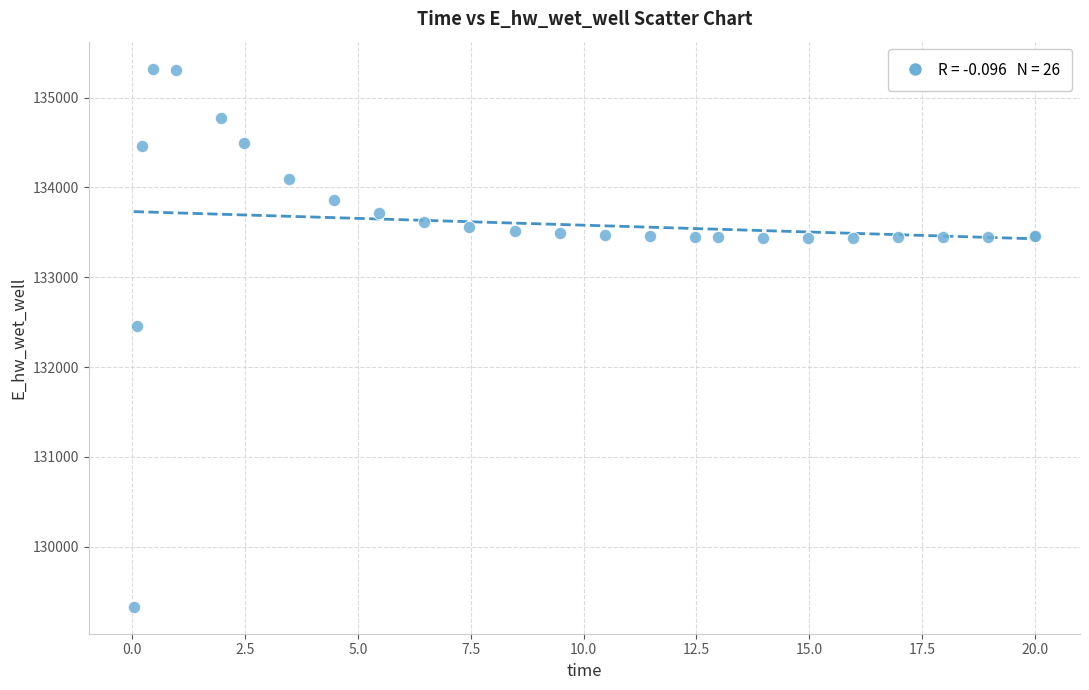

What Y value in the scatter plot is closest to 132326?

132458.5